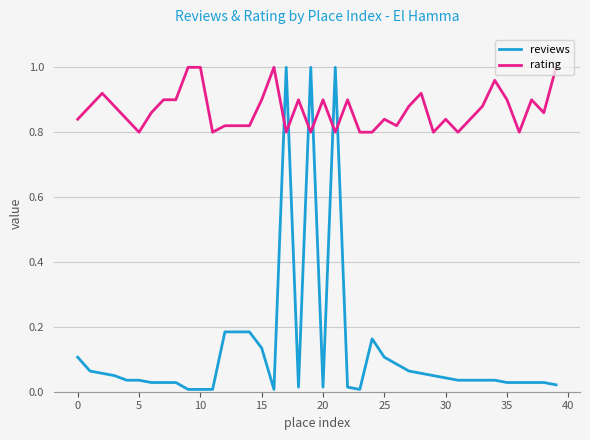

Which series has the largest range (max minus min)?

reviews